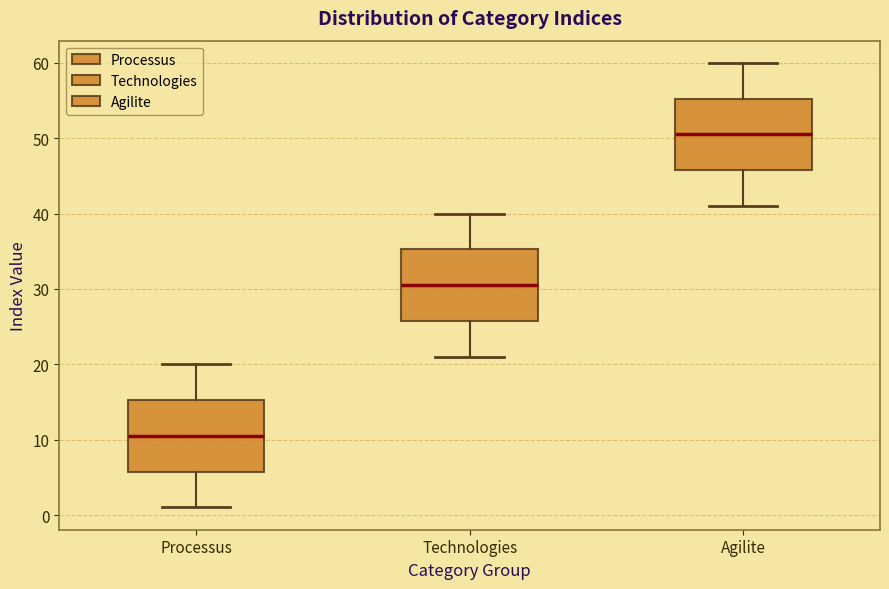

Reading left to right, read every box against the y-axis: the position of its median line, the range the box covers, and the ends of its whiskers. The values are not printed on the chart, so give them approximately, as read against the axis.

Processus: median 11, box 6 to 15, whiskers 1 to 20
Technologies: median 31, box 26 to 35, whiskers 21 to 40
Agilite: median 51, box 46 to 55, whiskers 41 to 60